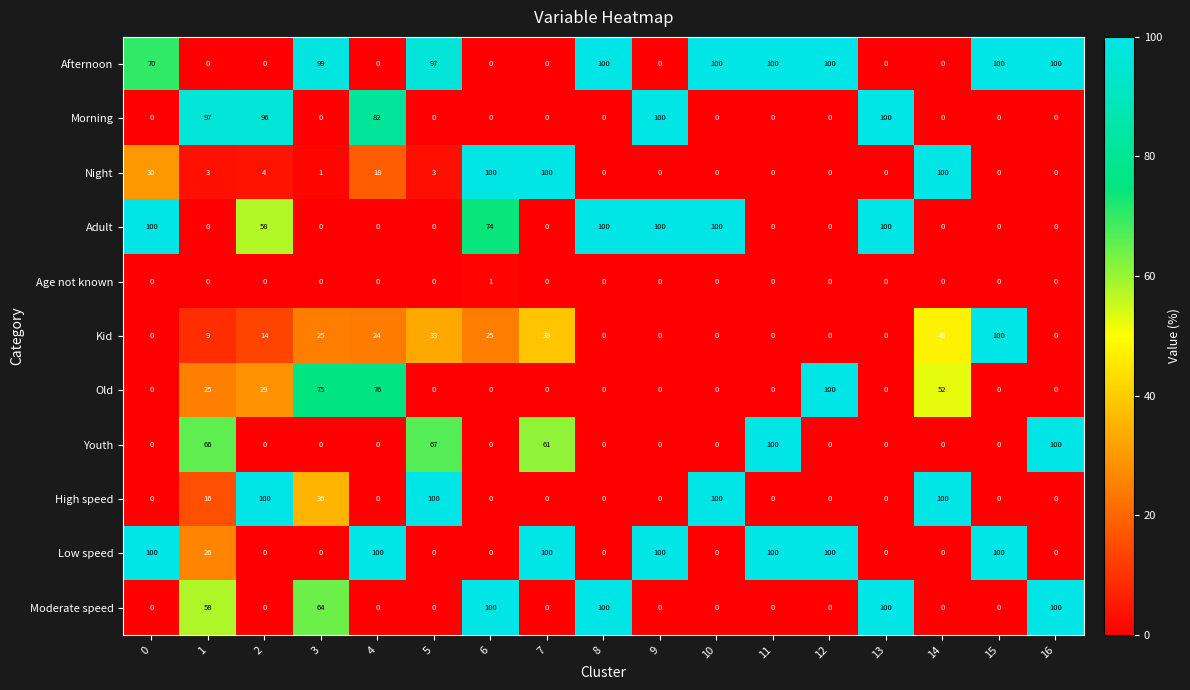

How many categories are shown in the chart?

17